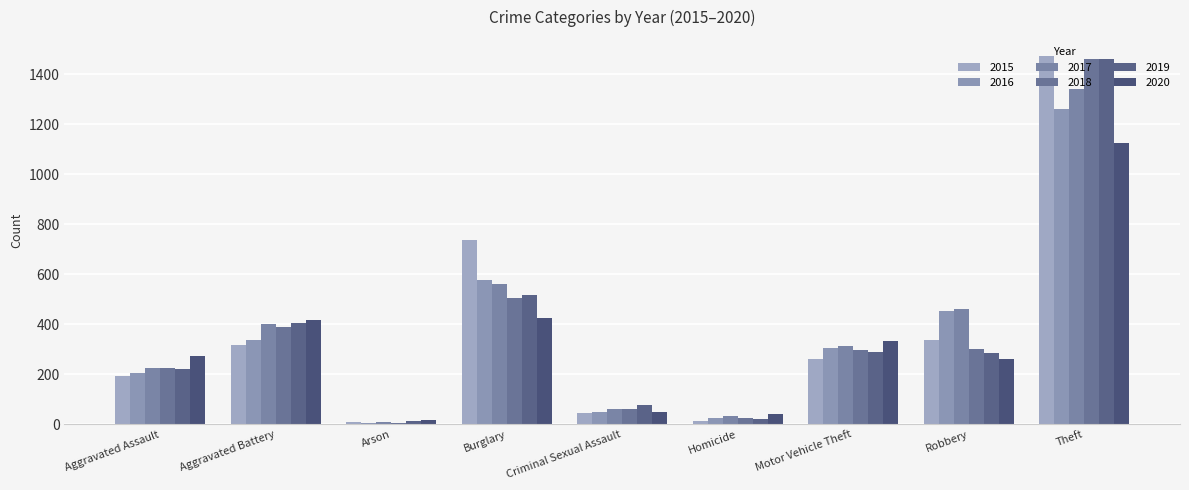

The value of 2018 at Aggravated Assault is 333. True or false?

False